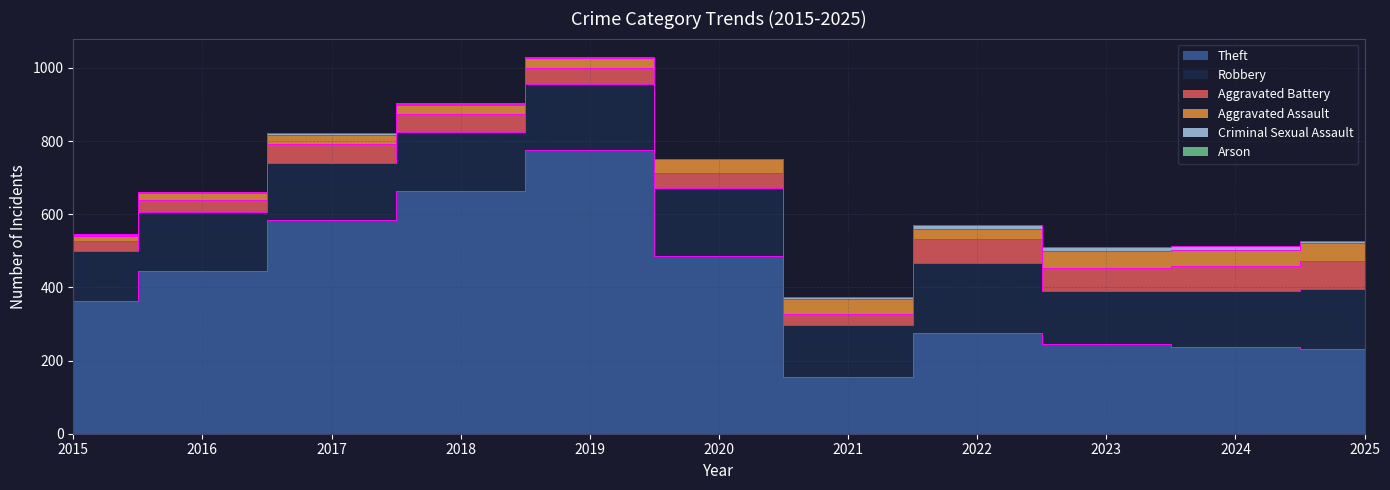

In Aggravated Battery, how many points are lower than both neighbors (excluding endpoints)?

2